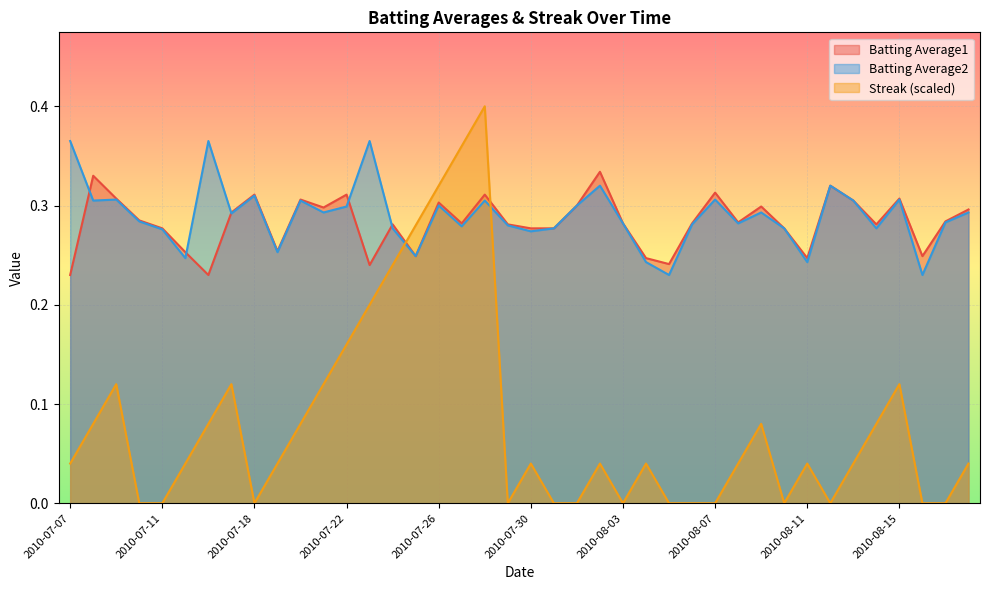

How many interior local valleys does the Streak series have?

5